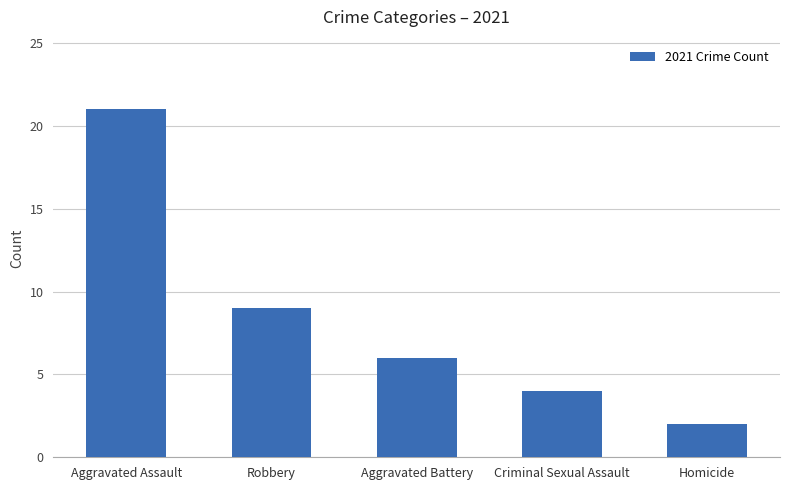

What is the label of the 2nd bar from the right?

Criminal Sexual Assault